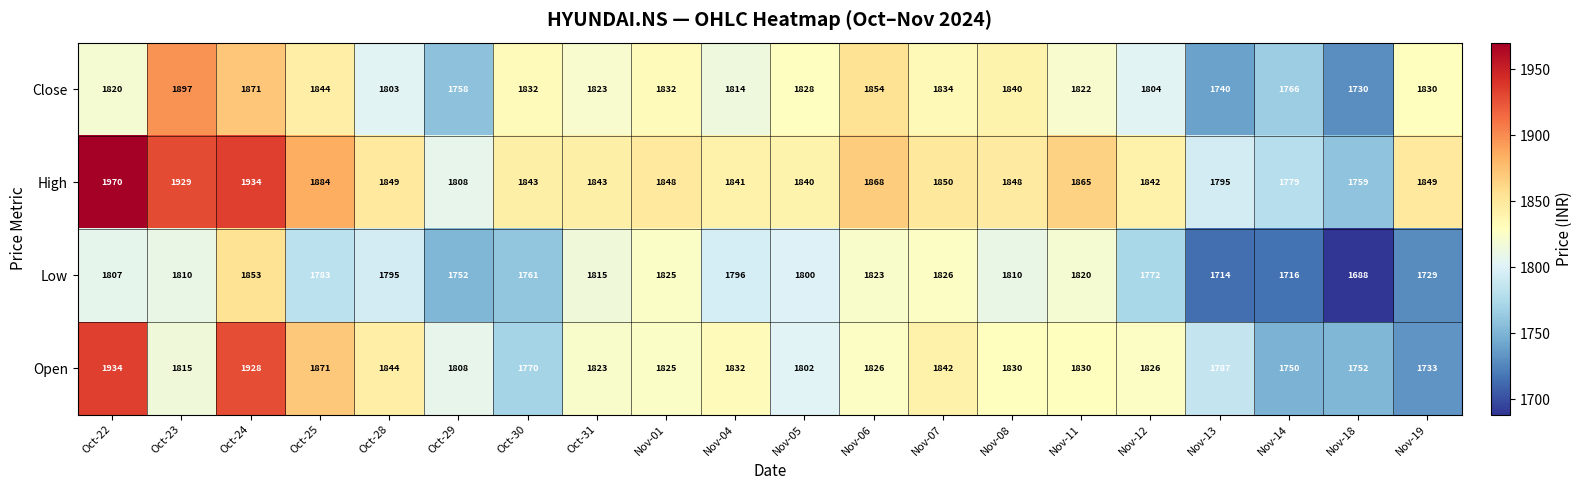

Rank the series at Nov-13 from highest to lowest value.

High, Open, Close, Low